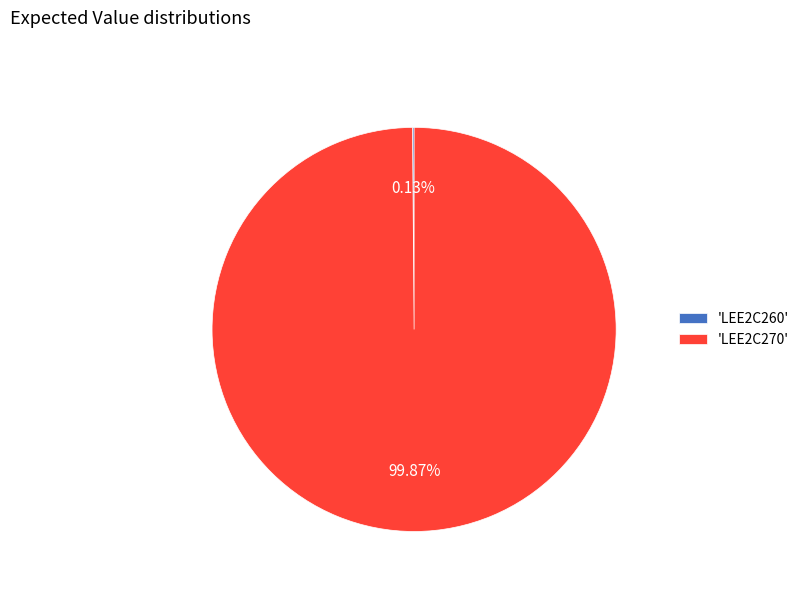

Which slice represents more than half of the pie?

'LEE2C270'